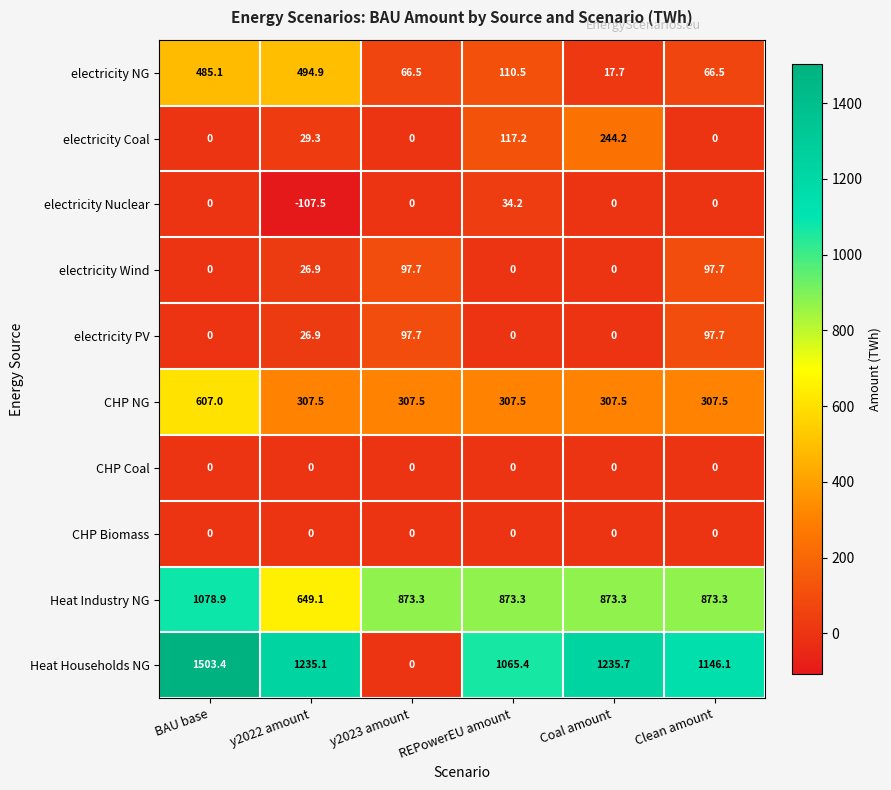

What is the highest value of the electricity NG series?

494.9